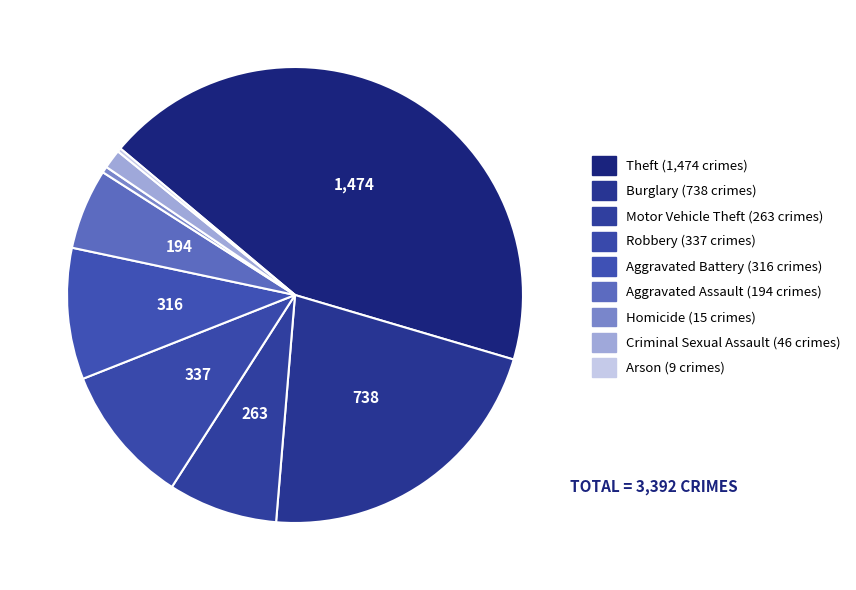

To the nearest percent, what portion does Motor Vehicle Theft represent?

8%